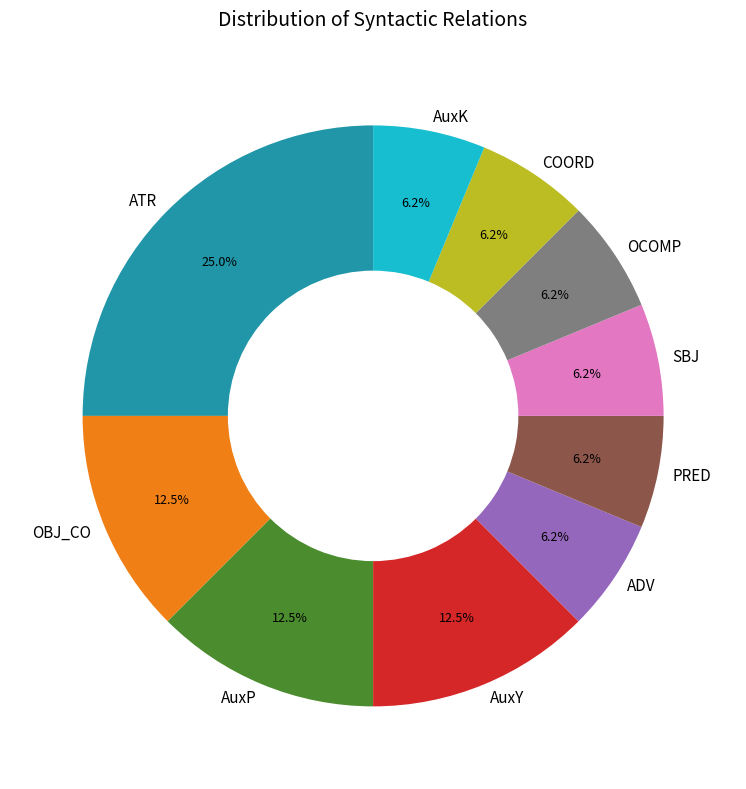

Is there a majority slice in this chart?

No